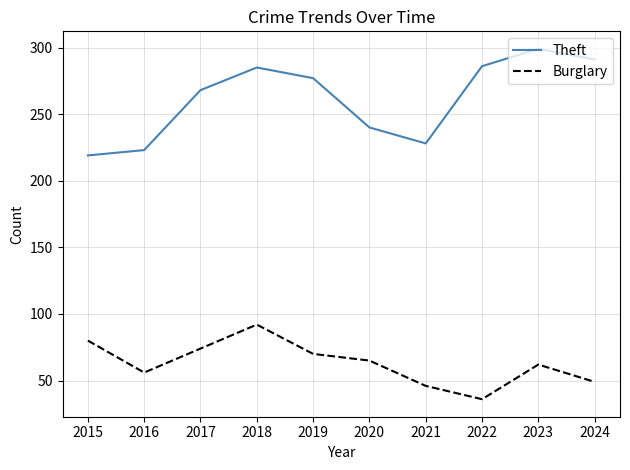

True or false: Theft has more than 2 points higher than both neighbors.

False